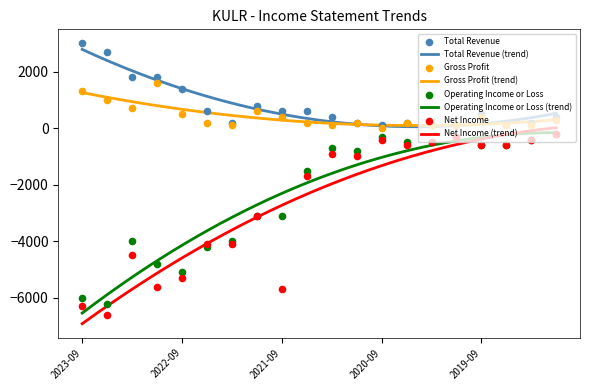

Which series has the largest Y range (max minus min)?

Net Income